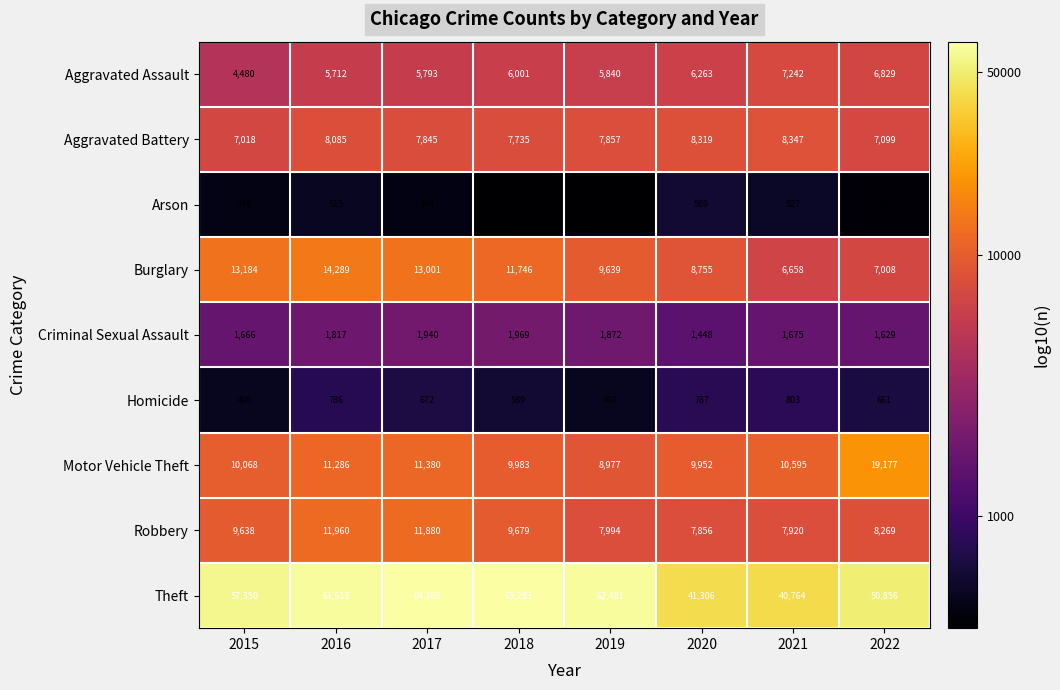

List the series in order of their peak value, highest first.

Theft, Motor Vehicle Theft, Burglary, Robbery, Aggravated Battery, Aggravated Assault, Criminal Sexual Assault, Homicide, Arson